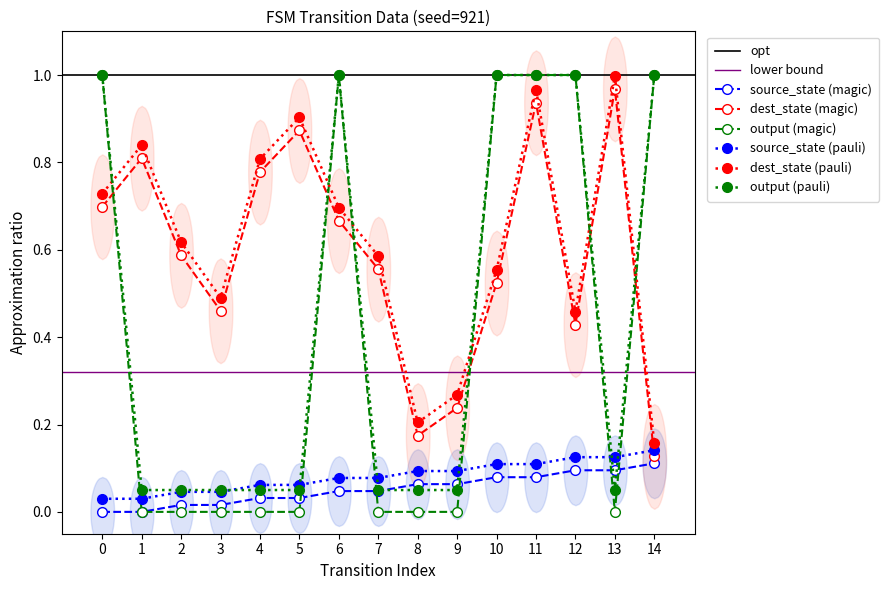

True or false: destination_state and source_state cross at least once.

False